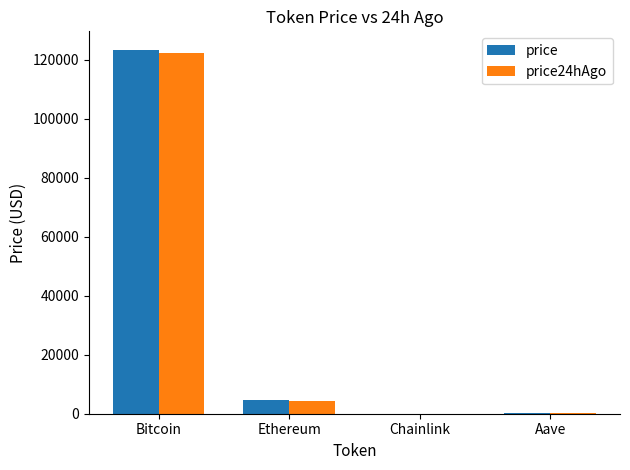

What is the total value across all series at Aave?

566.3